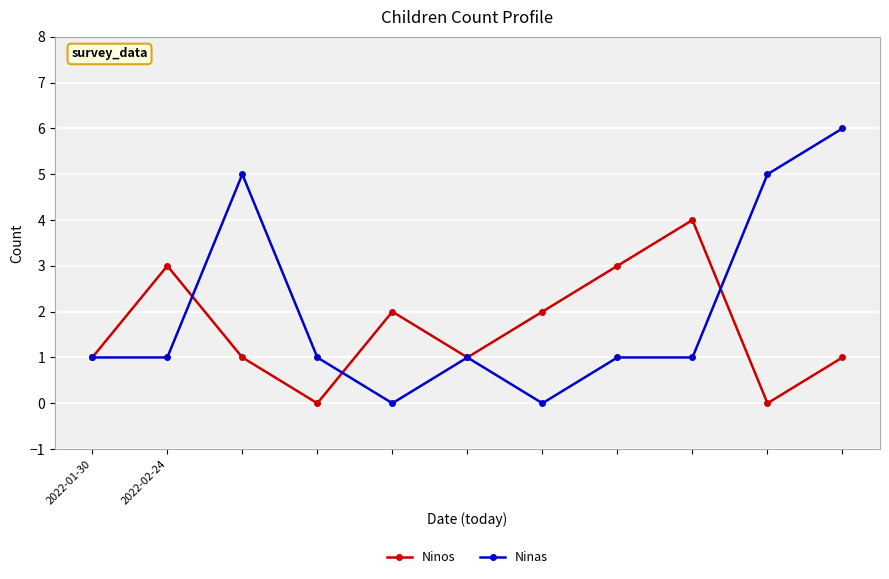

Rank the series by their maximum value, from lowest to highest.

Ninos, Ninas